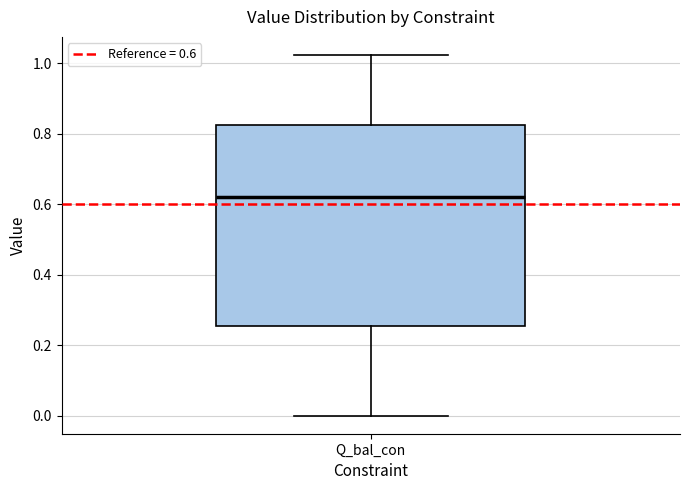

Transcribe this box plot: give where the median line is, the range the box spans, and where the two whiskers end, as read against the y-axis. The values are not printed on the chart, so give them approximately, as read against the axis.

median 0.62, box 0.26 to 0.82, whiskers 0.00 to 1.02